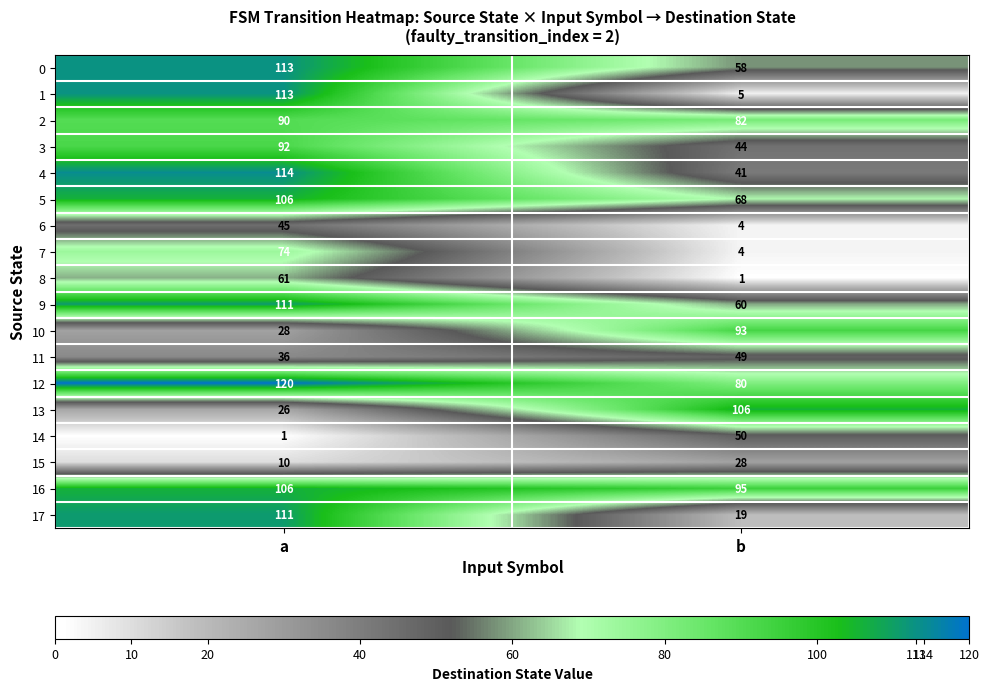

What is the total value across all series at b?

887